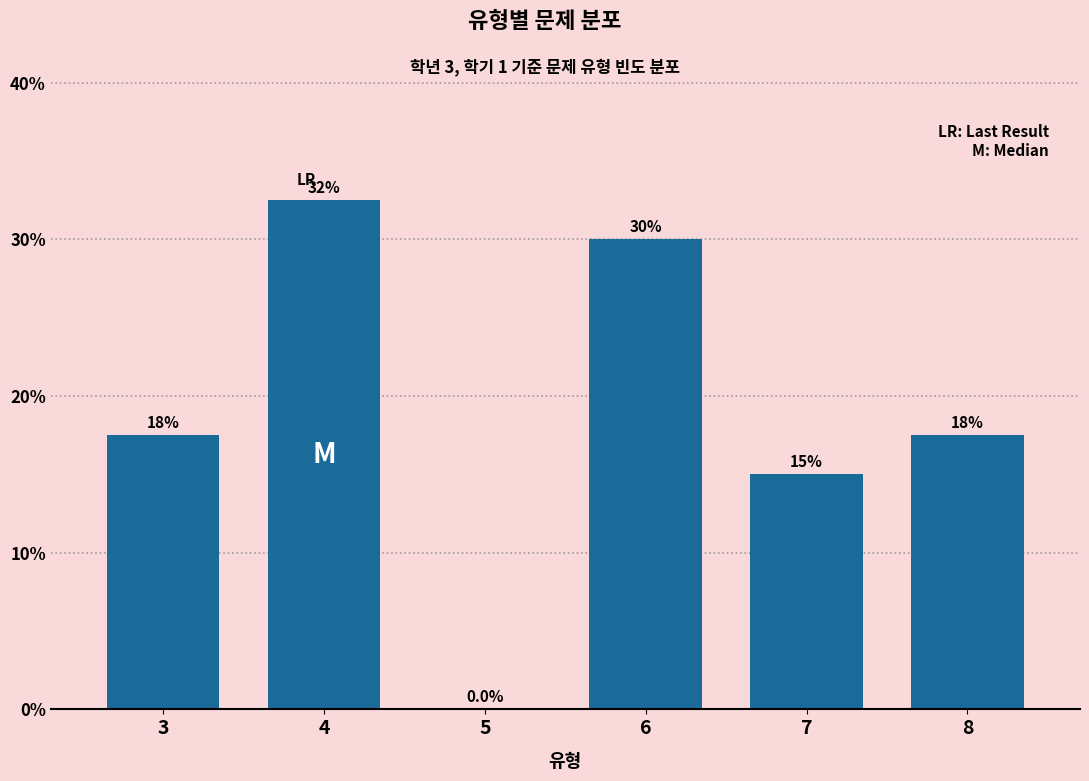

Reading right to left, extract all data points from this chart.

8=17.5	7=15.0	6=30.0	5=0.0	4=32.5	3=17.5